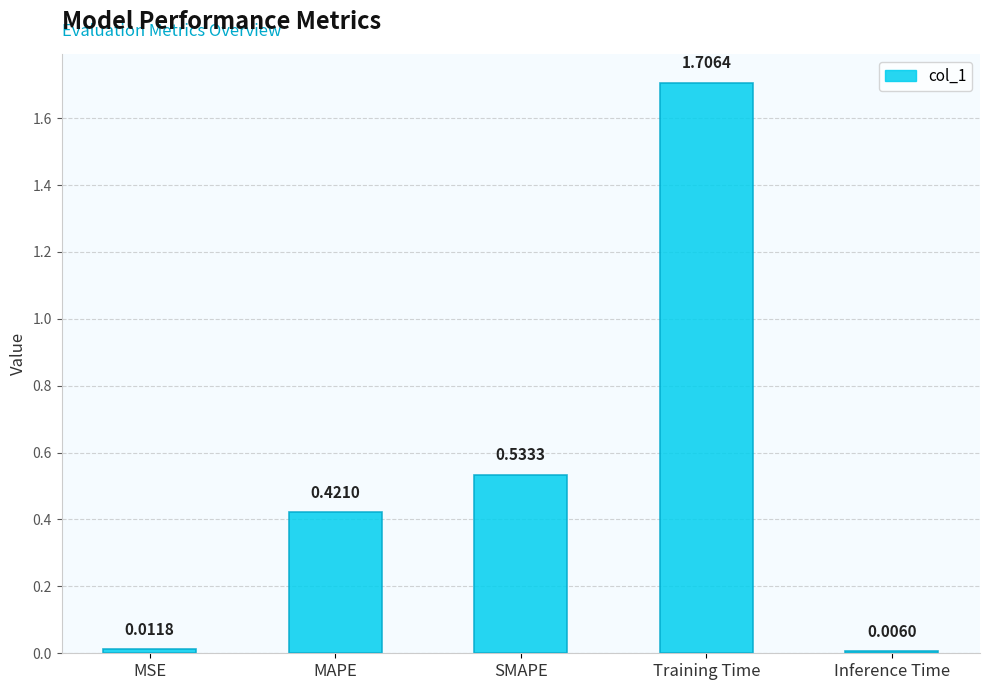

What is the sum of all values?

2.7